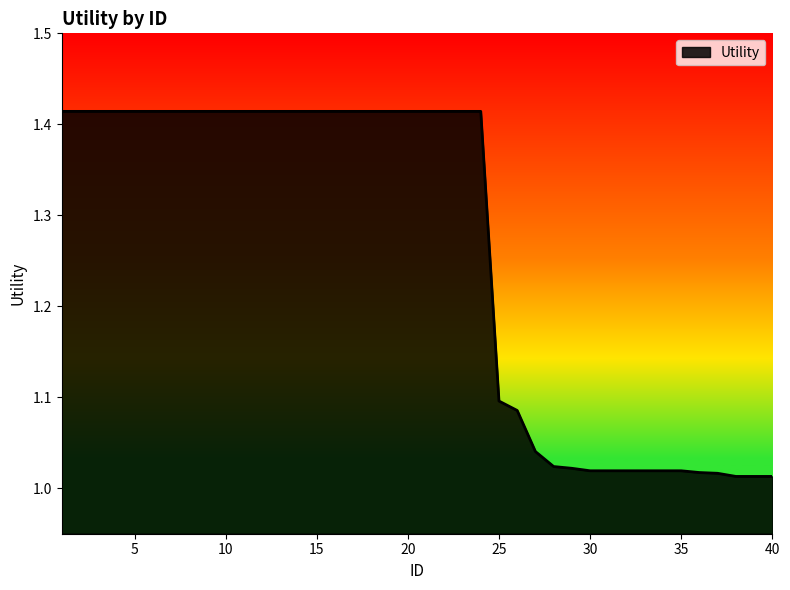

What is the difference between the maximum and minimum values?

0.4